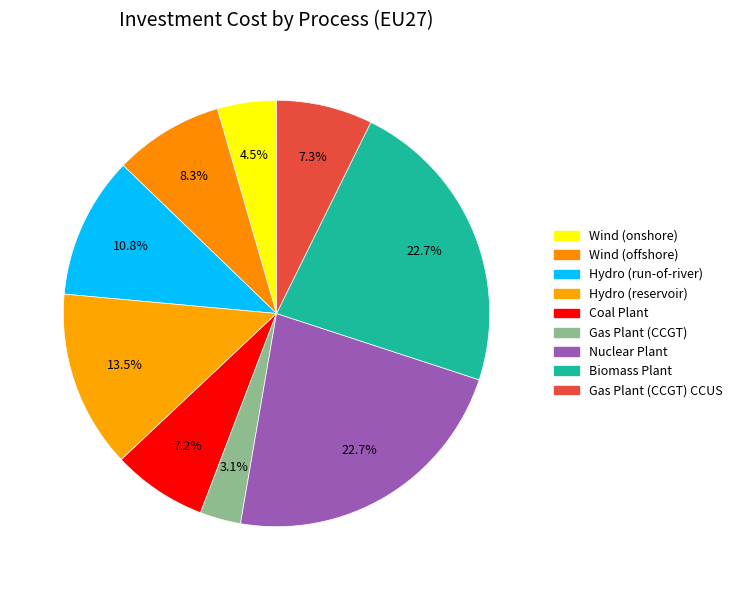

True or false: Hydro (reservoir) accounts for 1% of the total.

False